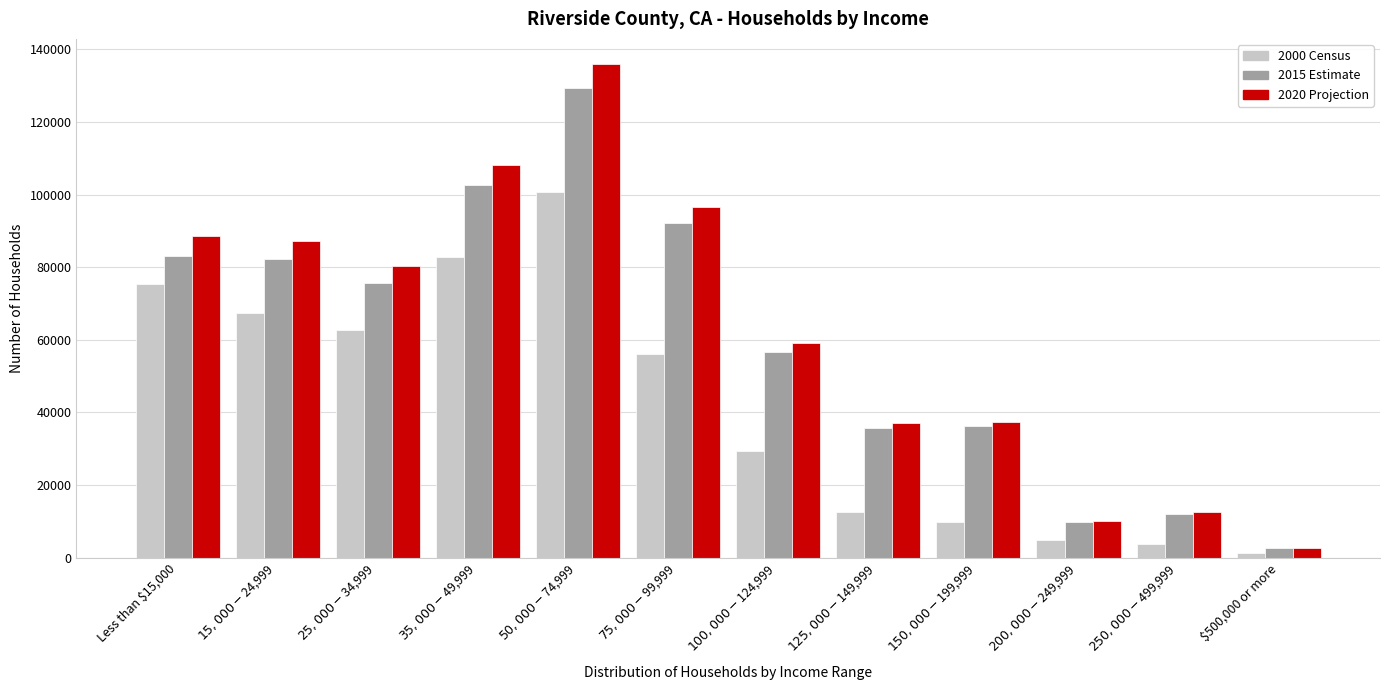

List the series in order of their peak value, highest first.

2020 Projection, 2015 Estimate, 2000 Census